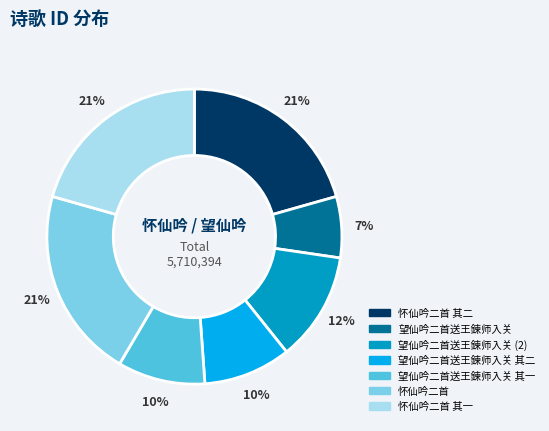

To the nearest percent, what percentage of the pie is 怀仙吟二首 其一?

21%